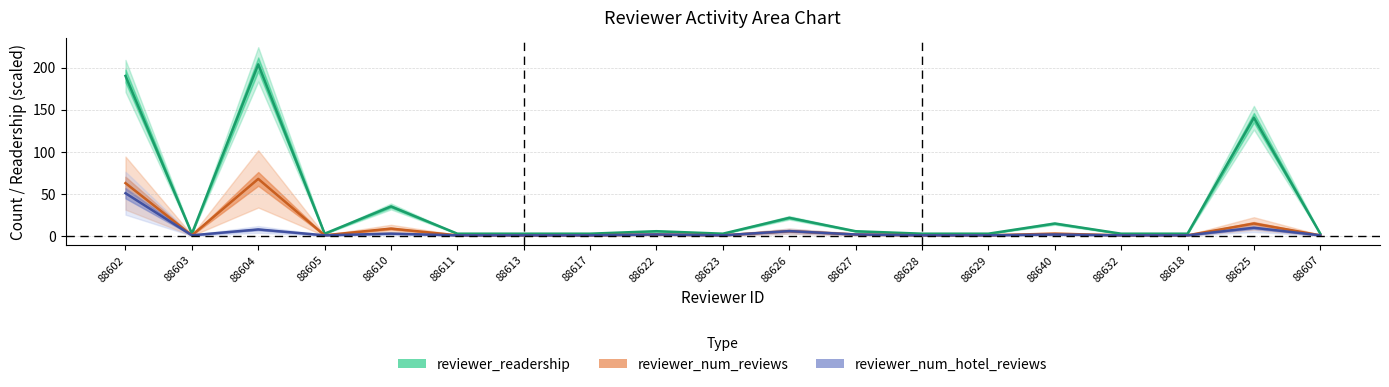

What is the difference between the maximum and minimum values in the reviewer_readership series?

201.1